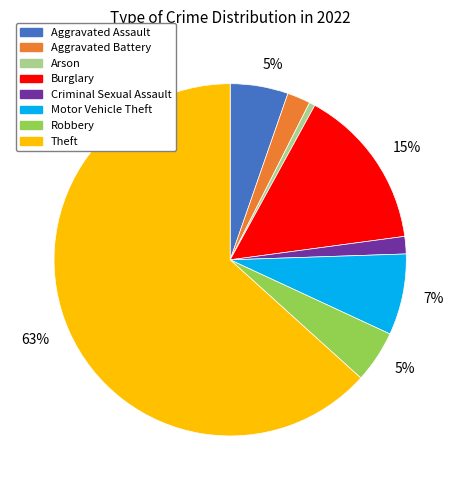

Is there a majority slice in this chart?

Yes